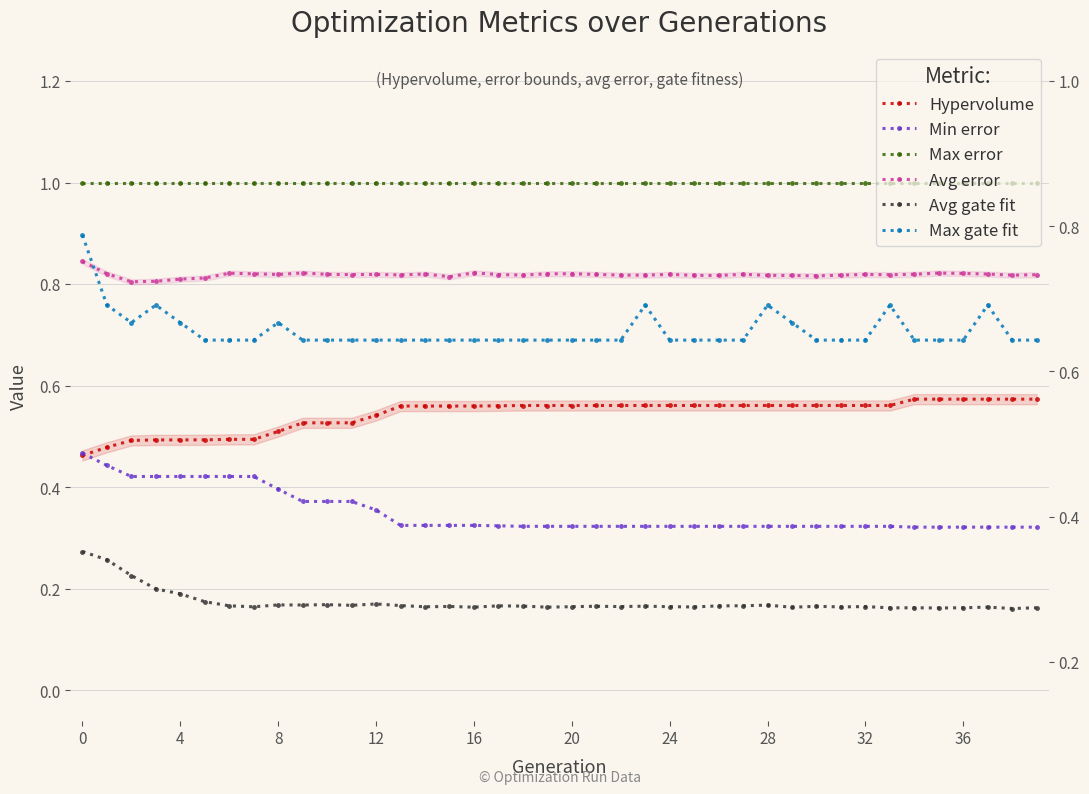

The Avg error series shows 0.5 at 22. True or false?

False